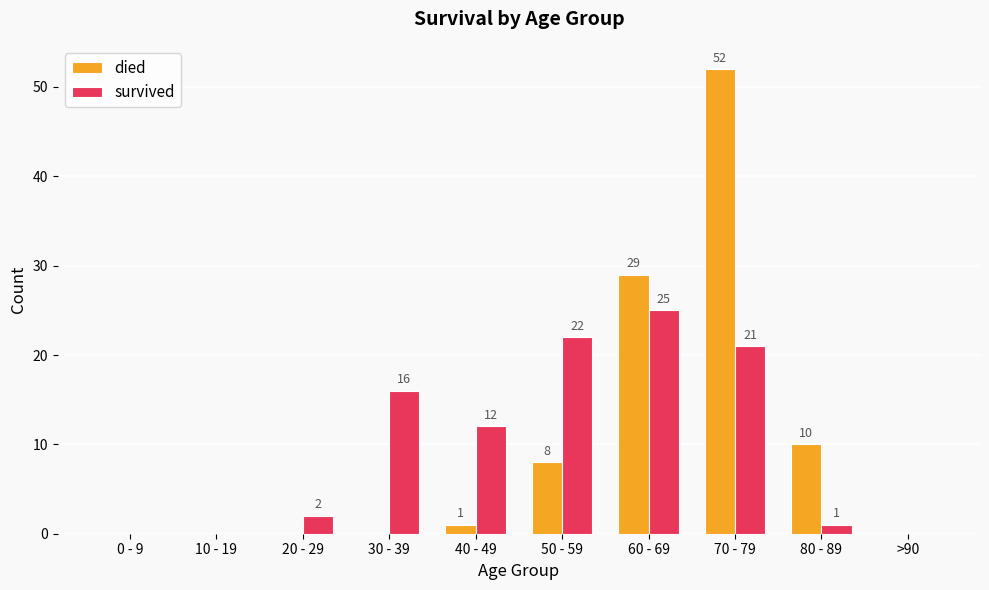

How many groups of bars are there?

10